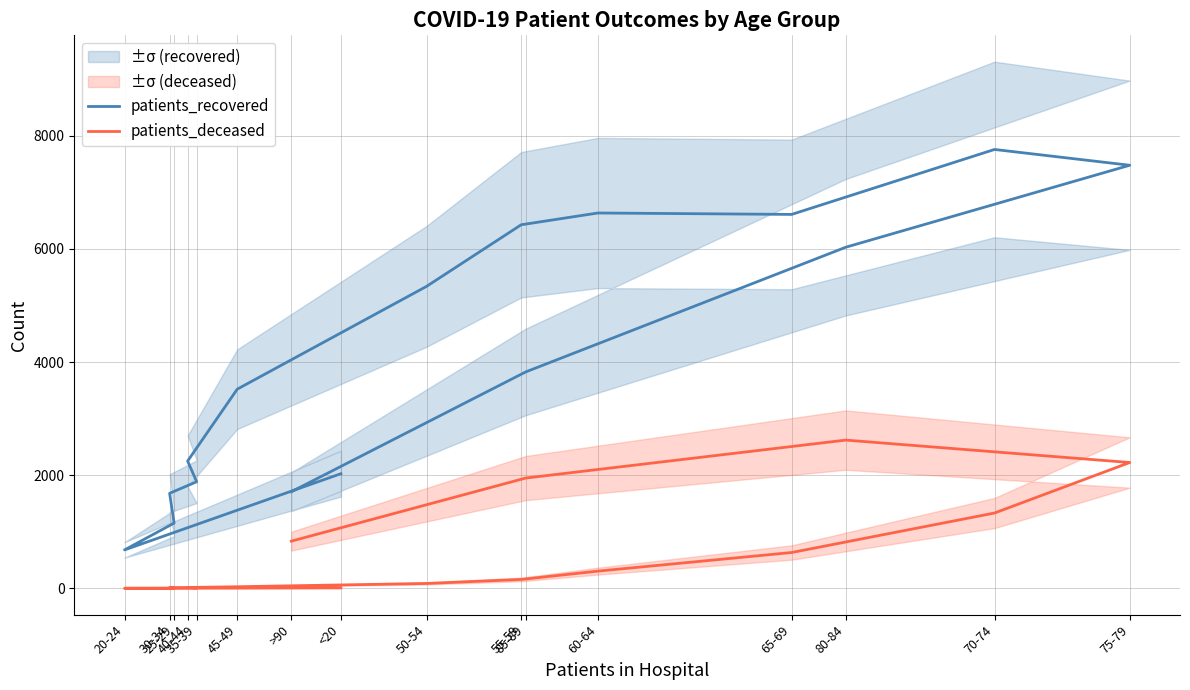

How many lines are shown in the chart?

2